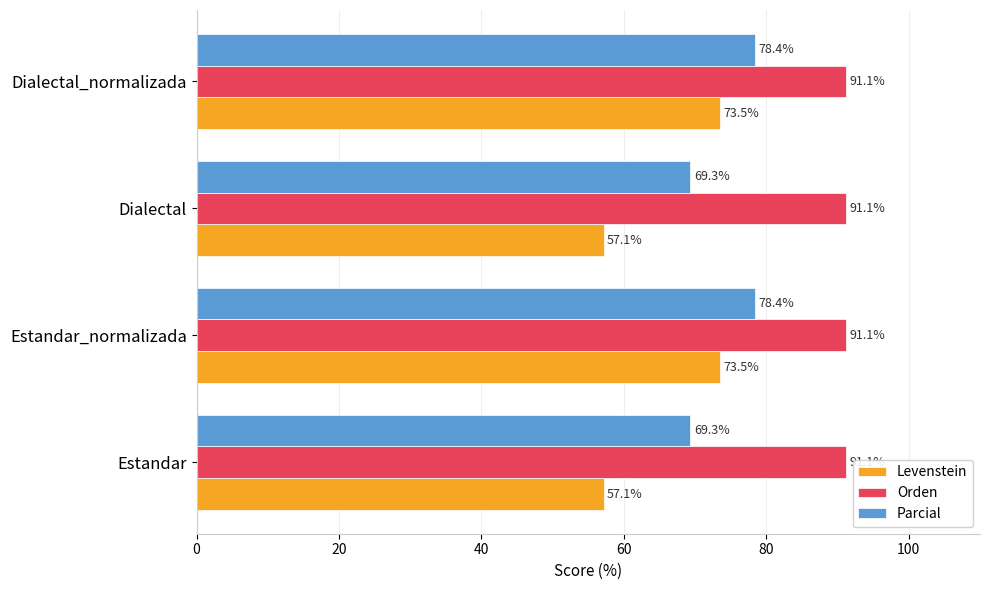

Rank the series at Dialectal from highest to lowest value.

Orden, Parcial, Levenstein